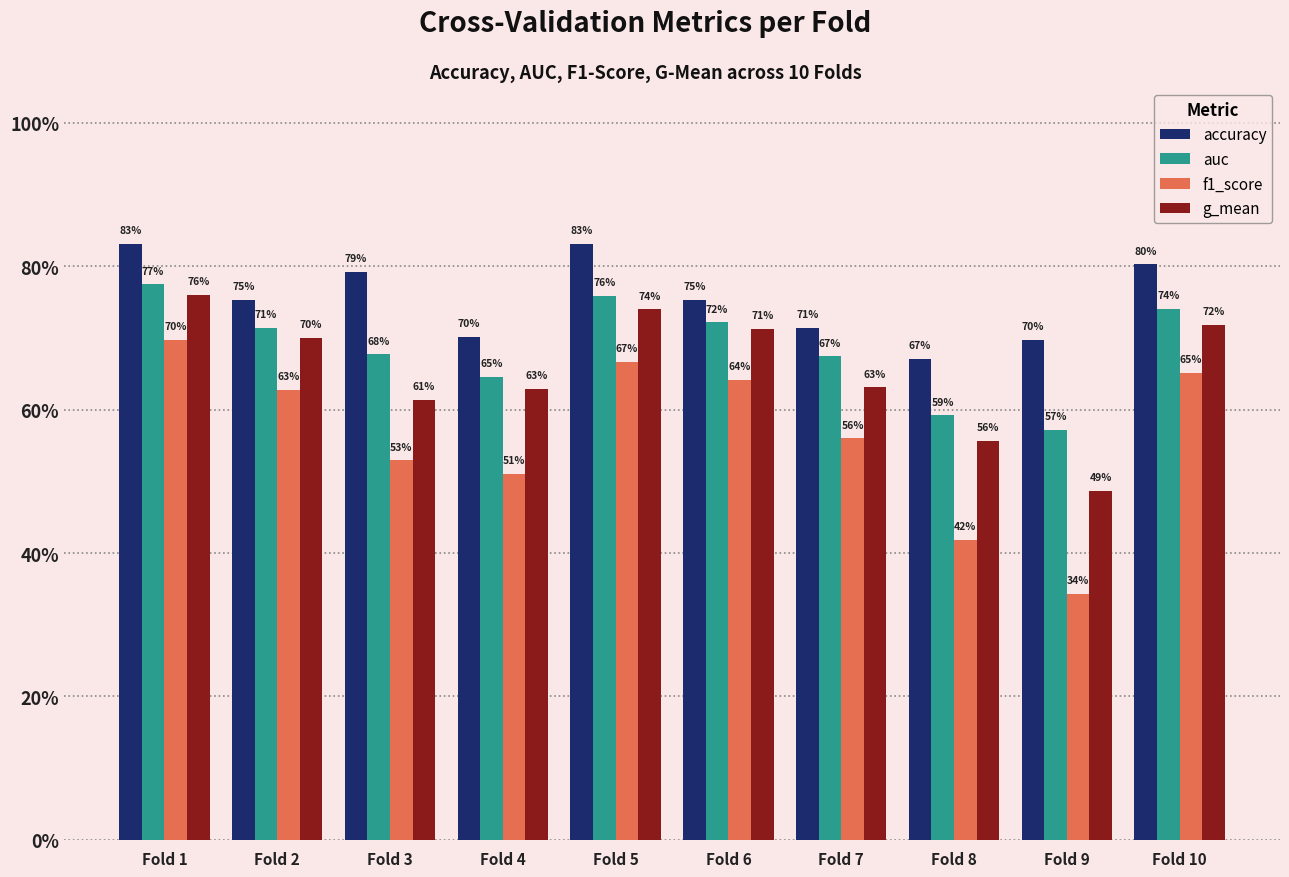

At which label does g_mean reach its peak?

Fold 1